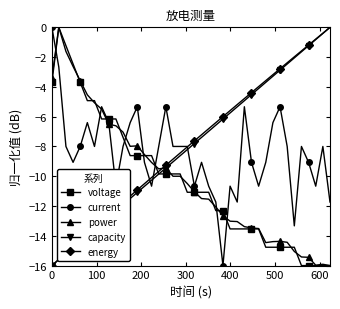

Which series ends up on top after the final intersection of current and voltage?

current